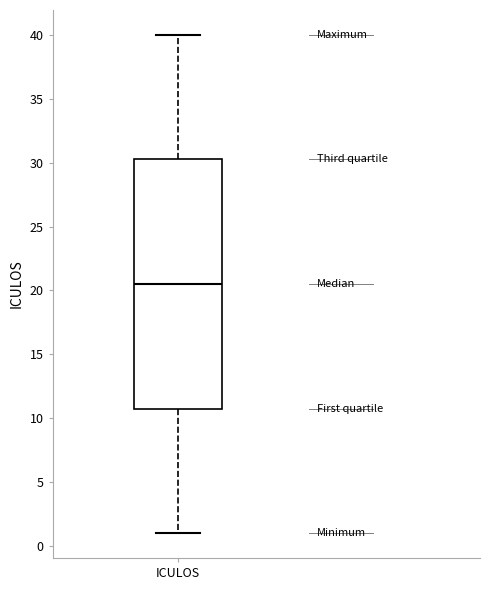

Read this box plot against the y-axis: the position of the median line, the range covered by the box, and the ends of both whiskers. The values are not printed on the chart, so give them approximately, as read against the axis.

median 20.5, box 11.0 to 30.5, whiskers 1.0 to 40.0